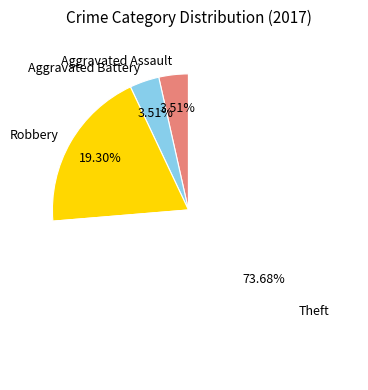

What is the largest slice in the pie chart?

Theft